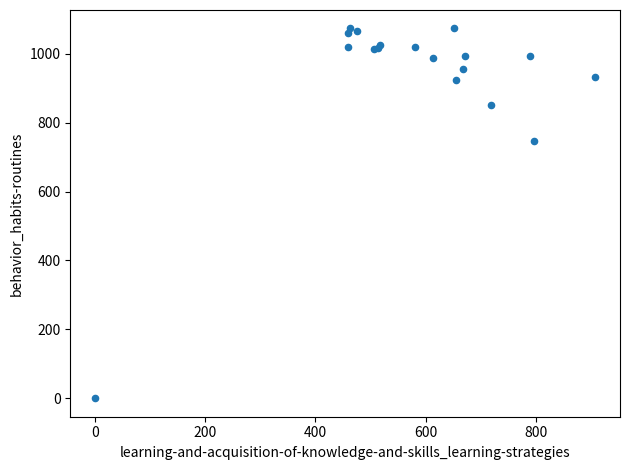

What Y value in the scatter plot is closest to 536?

746.7